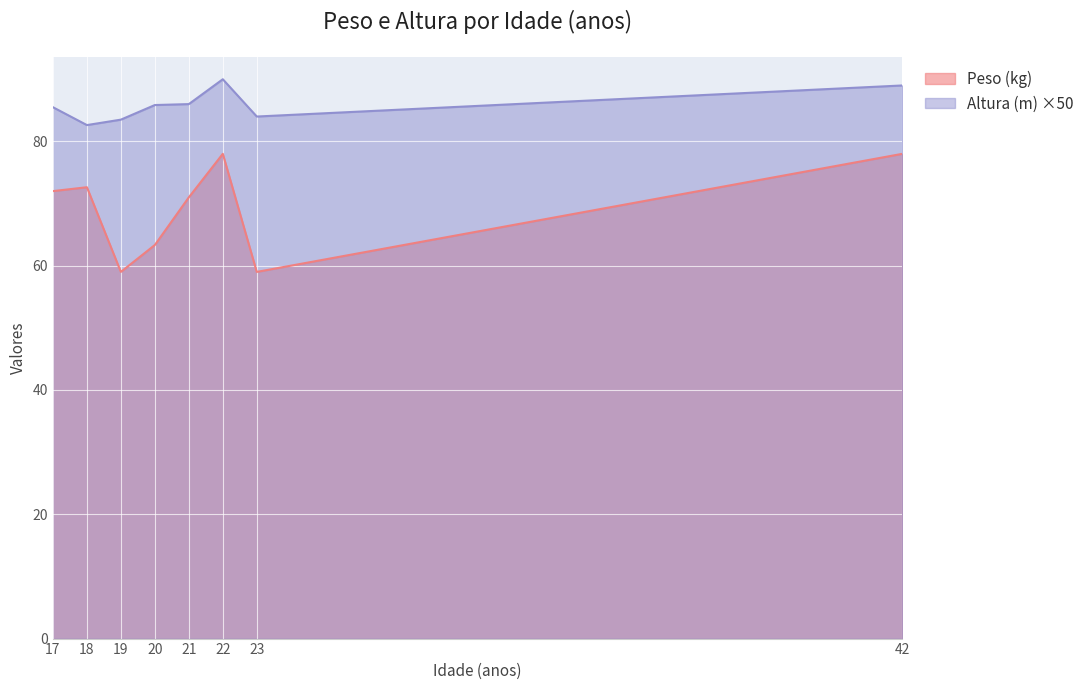

How many data points does each series have?

8